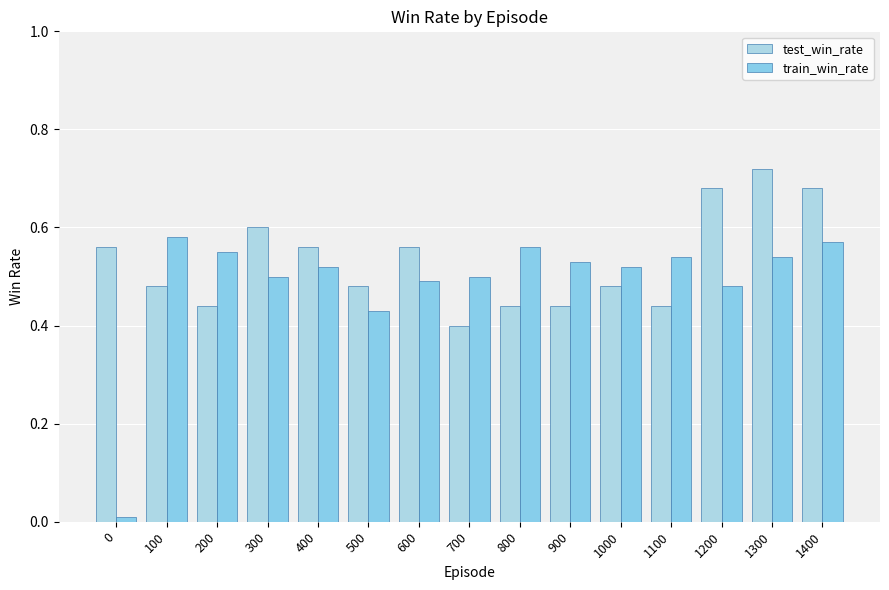

Which series has the widest spread of values?

train_win_rate